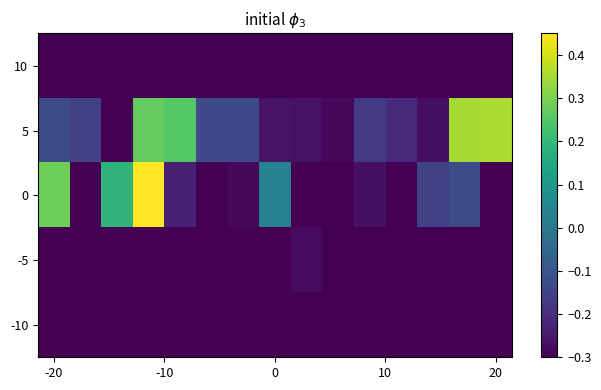

Reading left to right, transcribe all the data shown in this chart.

10: -0.3	-0.3	-0.3	-0.3	-0.3	-0.3	-0.3	-0.3	-0.3	-0.3	-0.3	-0.3	-0.3	-0.3	-0.3
5: -0.1	-0.2	-0.3	0.3	0.3	-0.1	-0.1	-0.3	-0.3	-0.3	-0.2	-0.2	-0.3	0.4	0.4
0: 0.3	-0.3	0.2	0.5	-0.2	-0.3	-0.3	0.0	-0.3	-0.3	-0.3	-0.3	-0.2	-0.1	-0.3
-5: -0.3	-0.3	-0.3	-0.3	-0.3	-0.3	-0.3	-0.3	-0.3	-0.3	-0.3	-0.3	-0.3	-0.3	-0.3
-10: -0.3	-0.3	-0.3	-0.3	-0.3	-0.3	-0.3	-0.3	-0.3	-0.3	-0.3	-0.3	-0.3	-0.3	-0.3